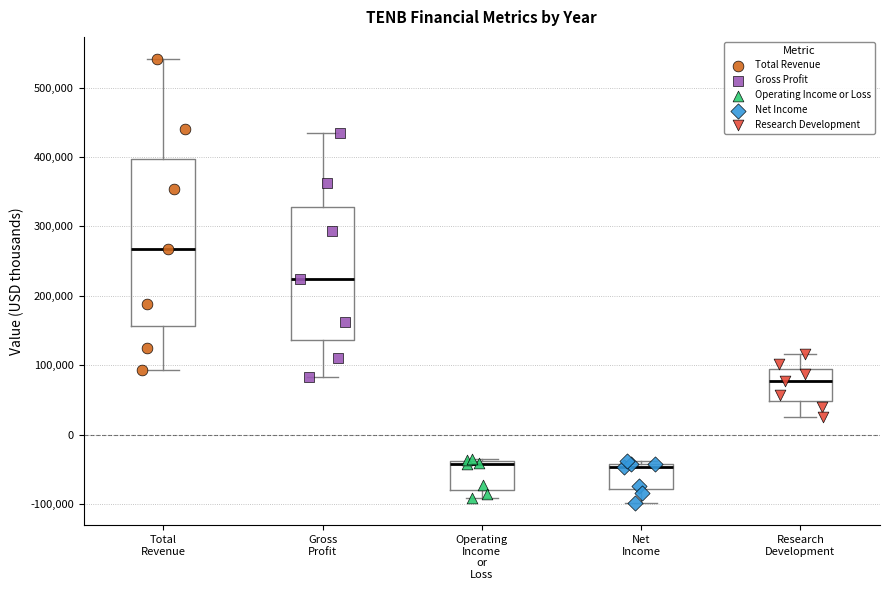

Comparing the boxes themselves (not the whiskers), which one is the tallest?

Total Revenue